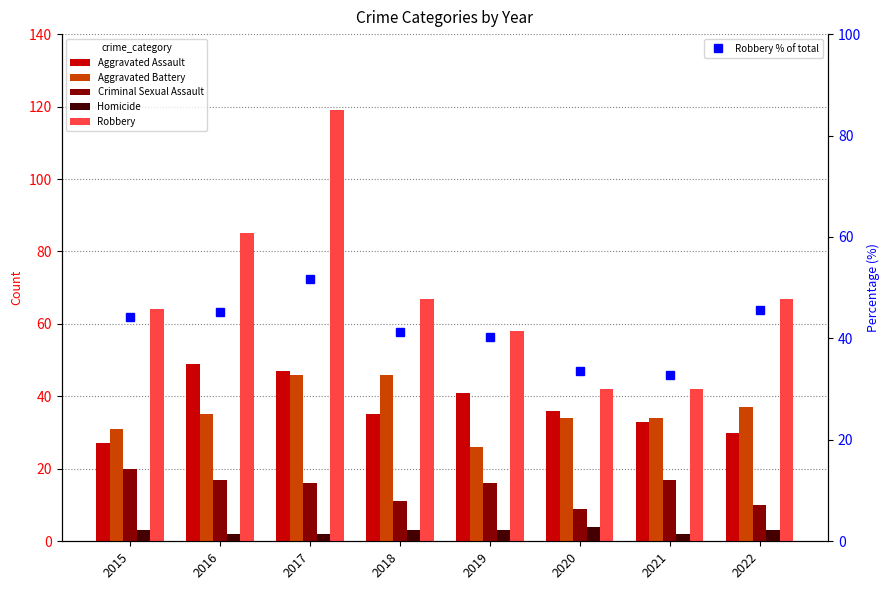

Which series changed the most between 2019 and 2021?

Robbery